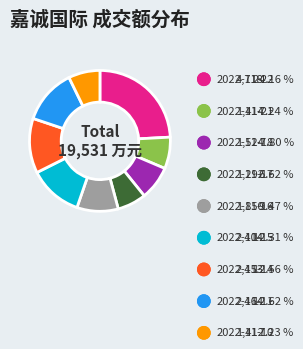

How many slices are in this pie chart?

9